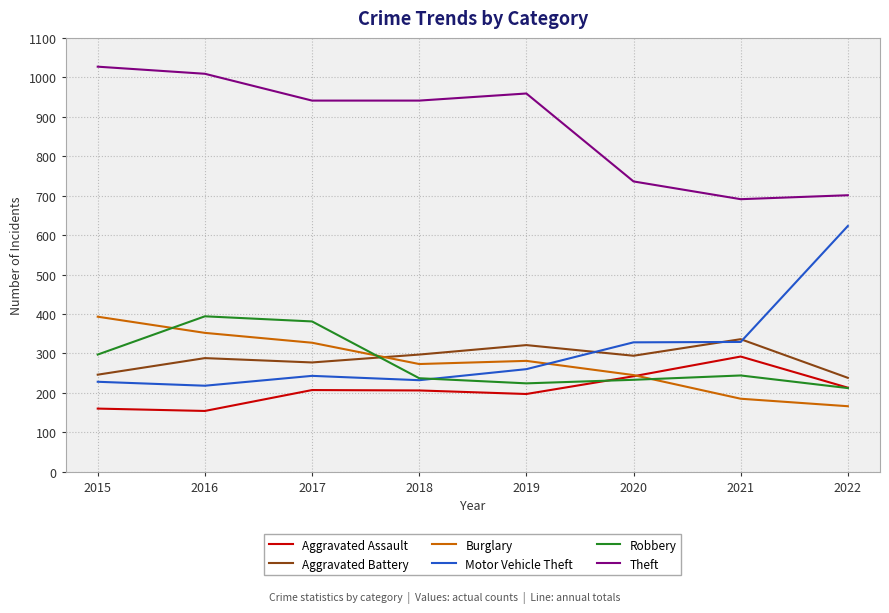

Does the chart display data point markers on the line(s)?

No